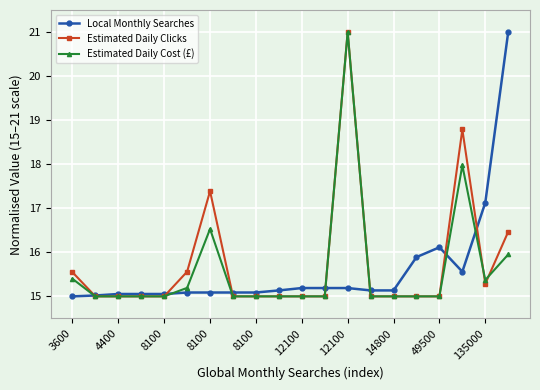

How many lines are shown in the chart?

3